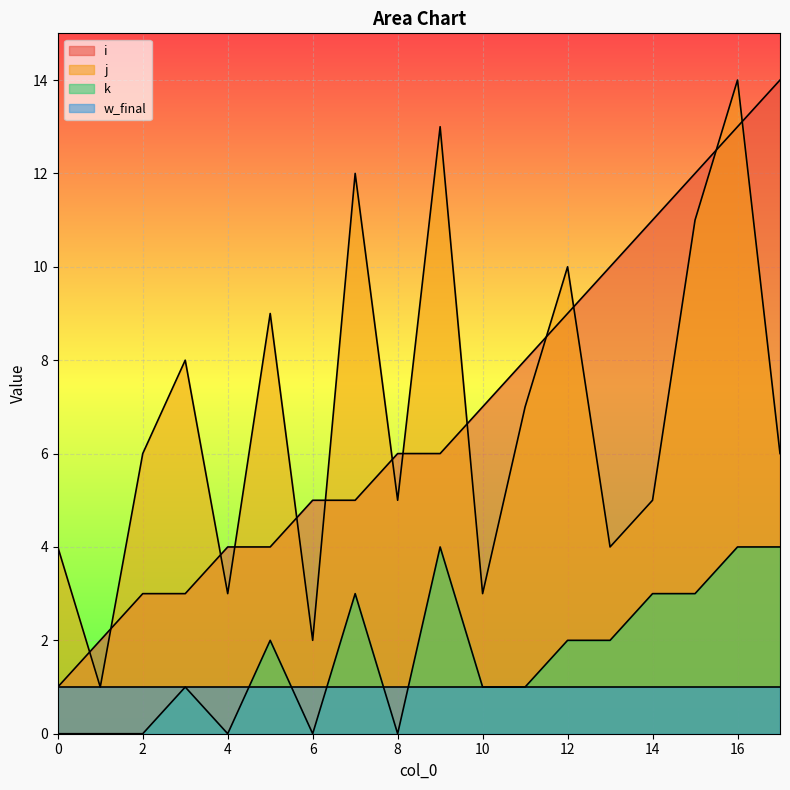

At which label is k closest to 2?

5